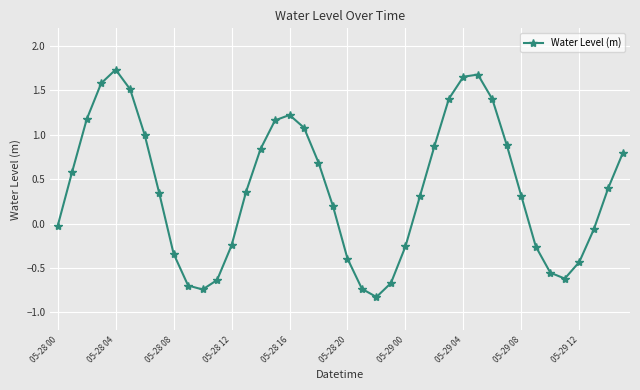

How many interior local valleys (lower than both neighbors) does the data have?

3